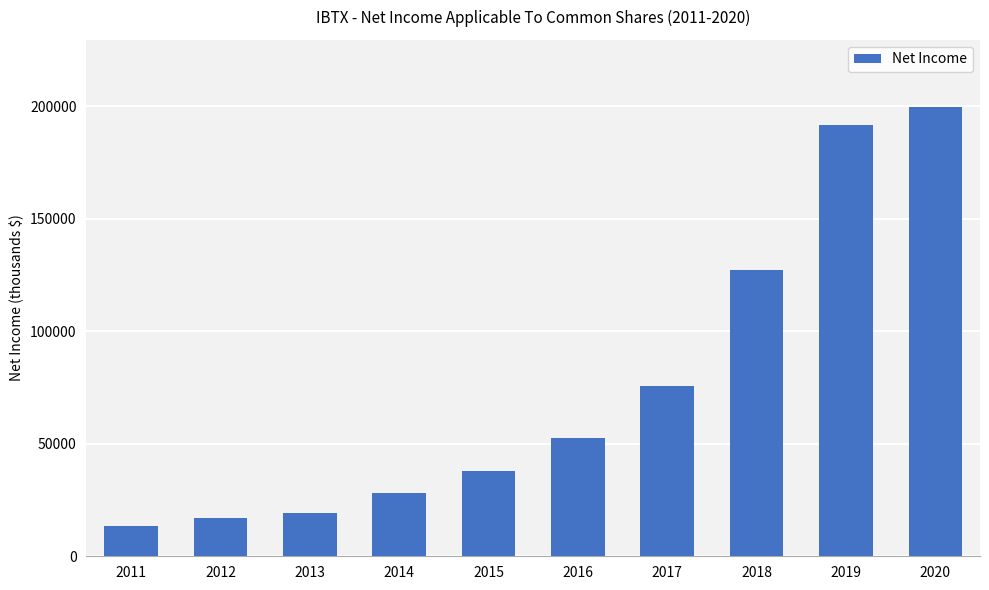

What is the approximate value at 2011, to the nearest 100?

13400